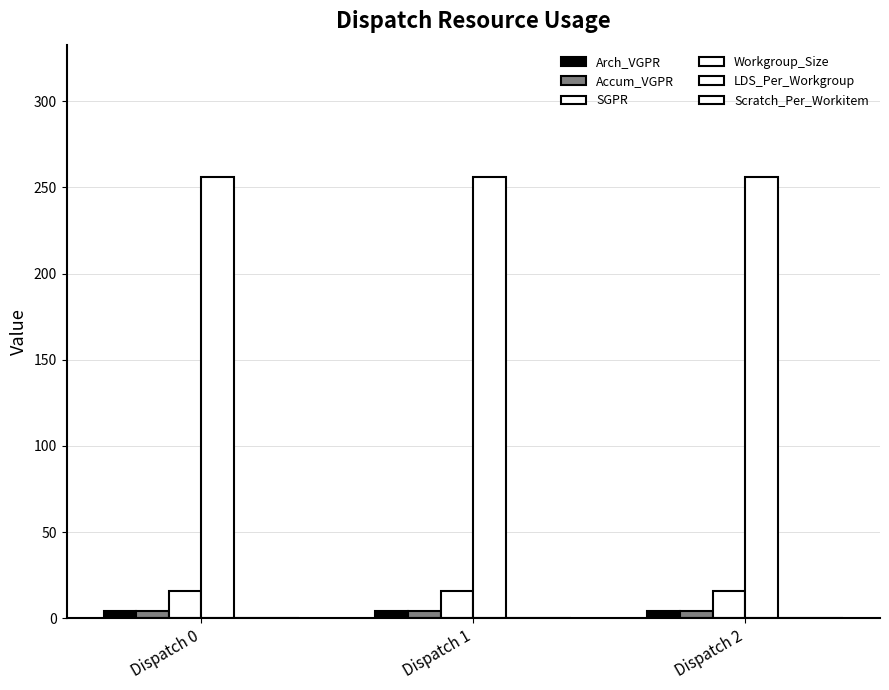

True or false: Accum_VGPR has a value of 4 at Dispatch 1.

True